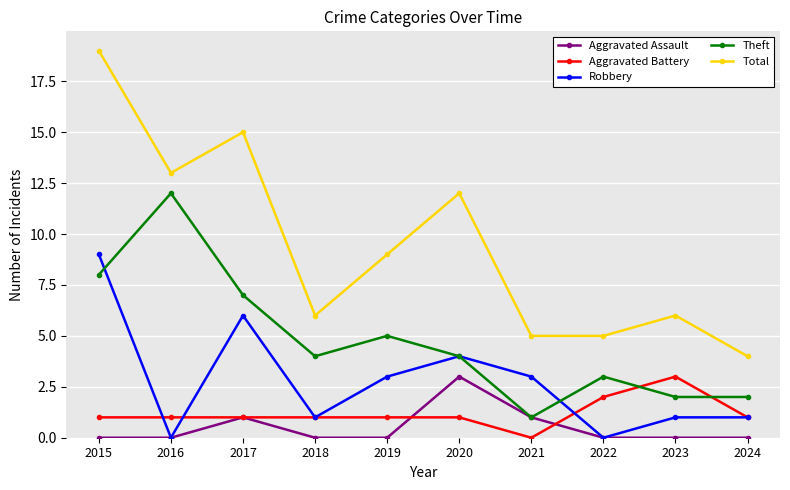

What is the difference between the highest and lowest values at 2015?

19